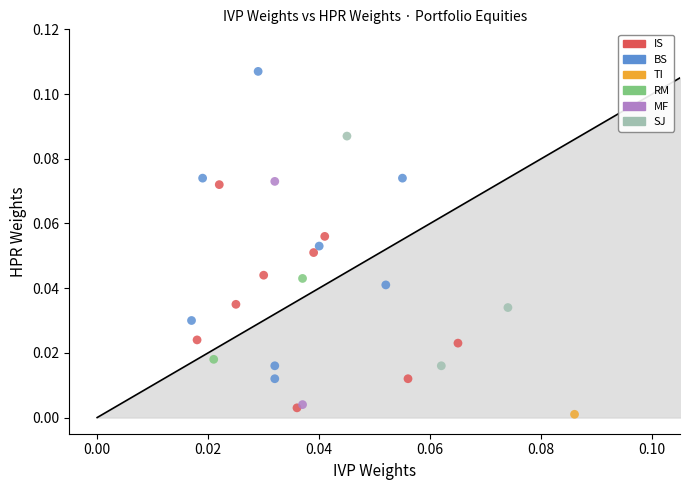

What are all the series names shown in the legend?

IS, BS, TI, RM, MF, SJ